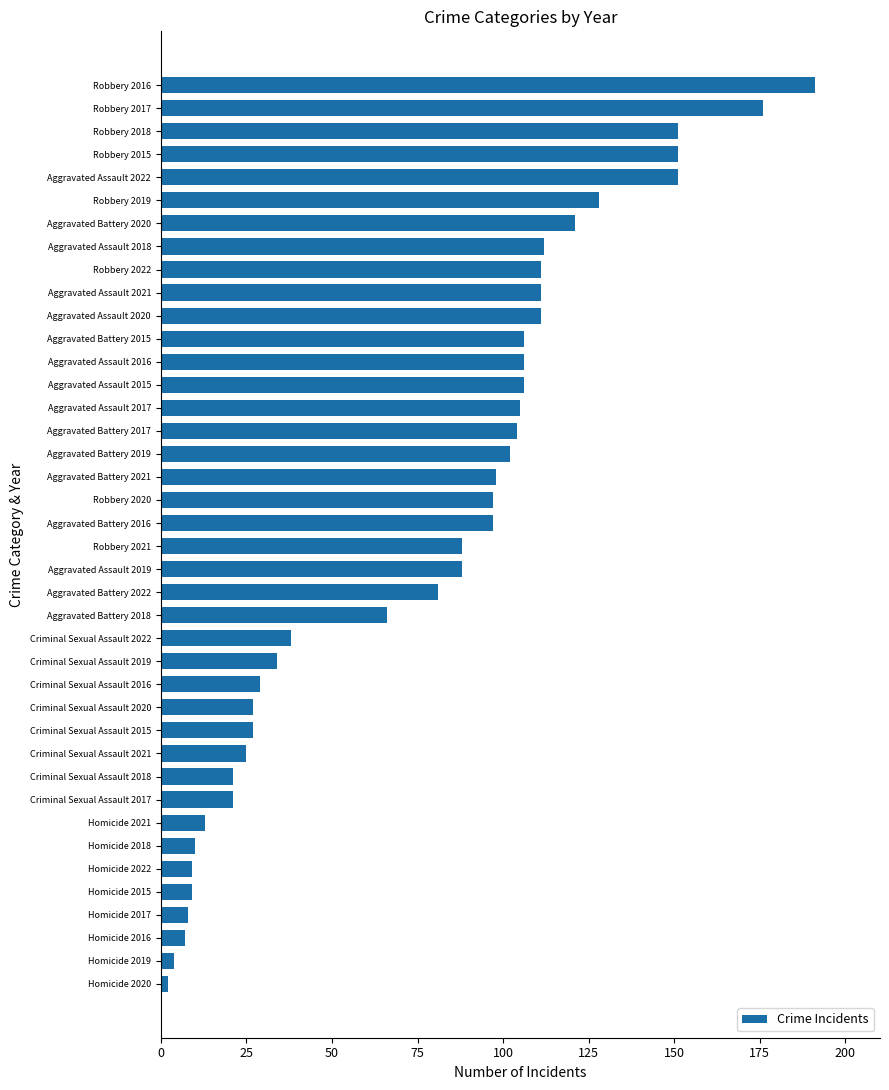

What is the change in value from Homicide 2022 to Robbery 2018?

+142